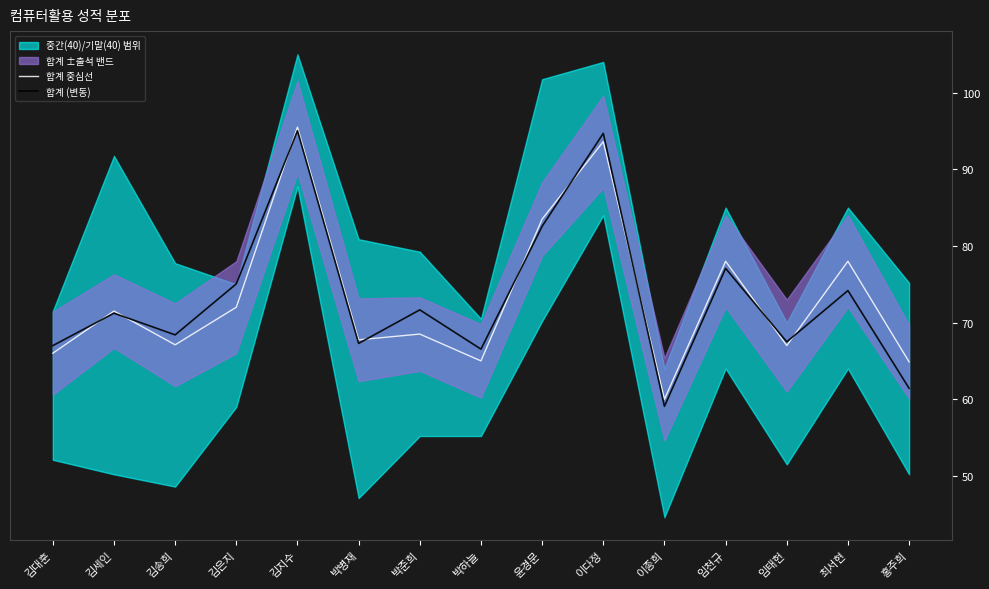

In 합계 (변동), how many points are higher than both neighbors (excluding endpoints)?

6